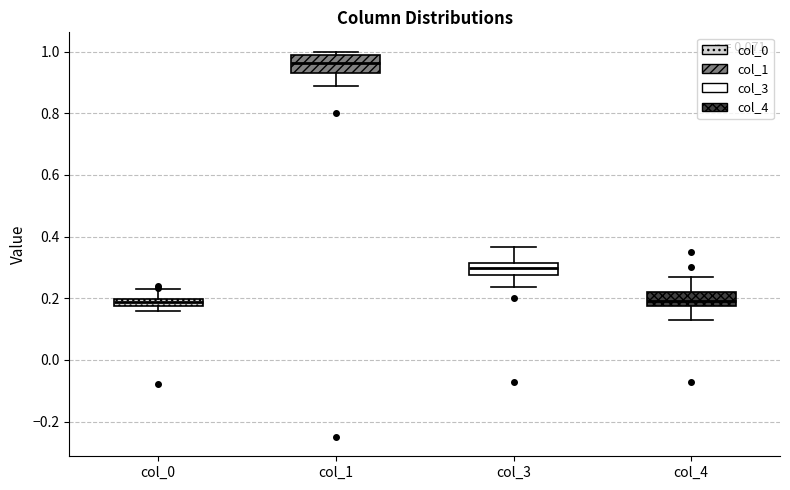

Which box has the highest median line?

col_1